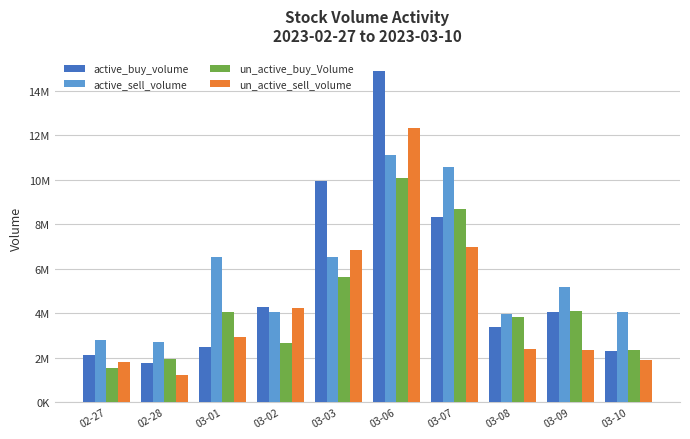

Rank the categories by active_sell_volume value from highest to lowest.

03-06, 03-07, 03-03, 03-01, 03-09, 03-10, 03-02, 03-08, 02-27, 02-28